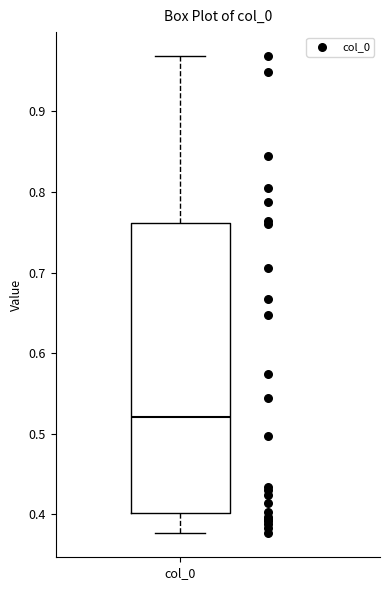

Transcribe this box plot: give where the median line is, the range the box spans, and where the two whiskers end, as read against the y-axis. The values are not printed on the chart, so give them approximately, as read against the axis.

median 0.52, box 0.40 to 0.76, whiskers 0.38 to 0.97